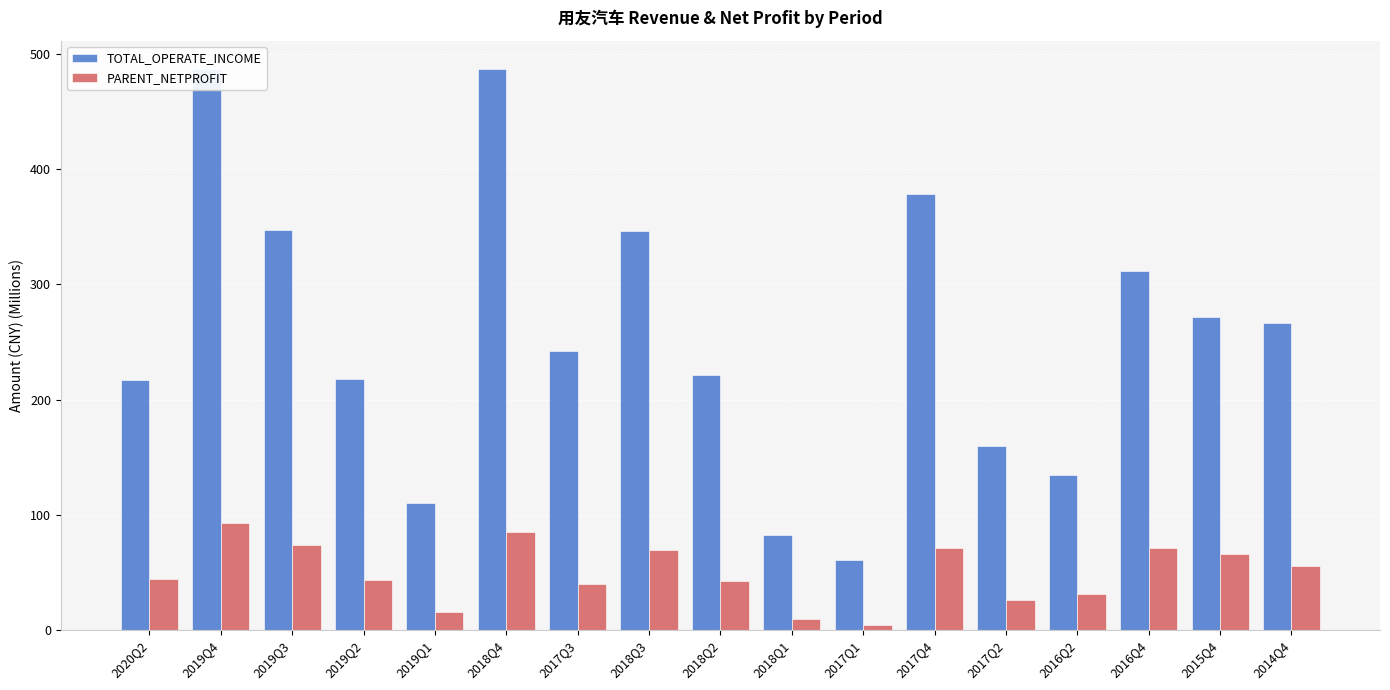

At which label is PARENT_NETPROFIT closest to 48?

2020Q2